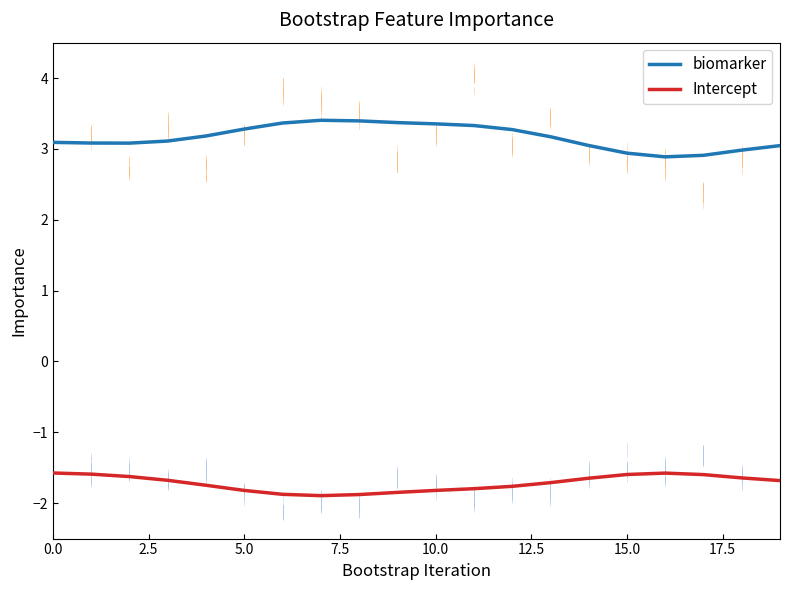

In biomarker, how many points are higher than both neighbors (excluding endpoints)?

1